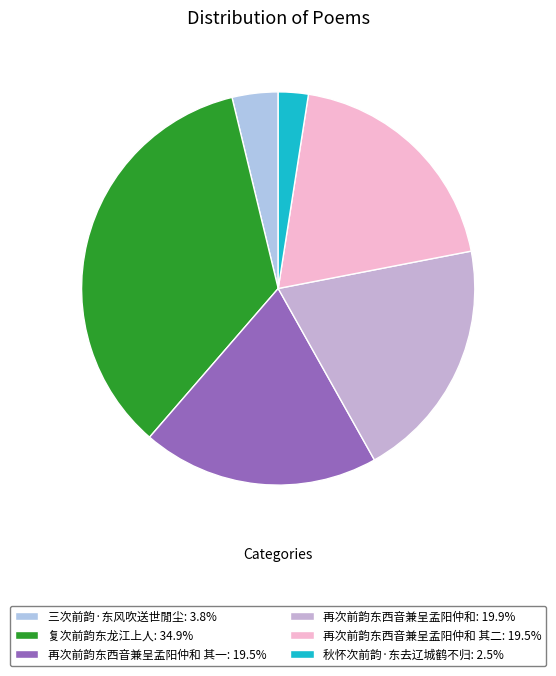

Count the number of slices in the pie.

6